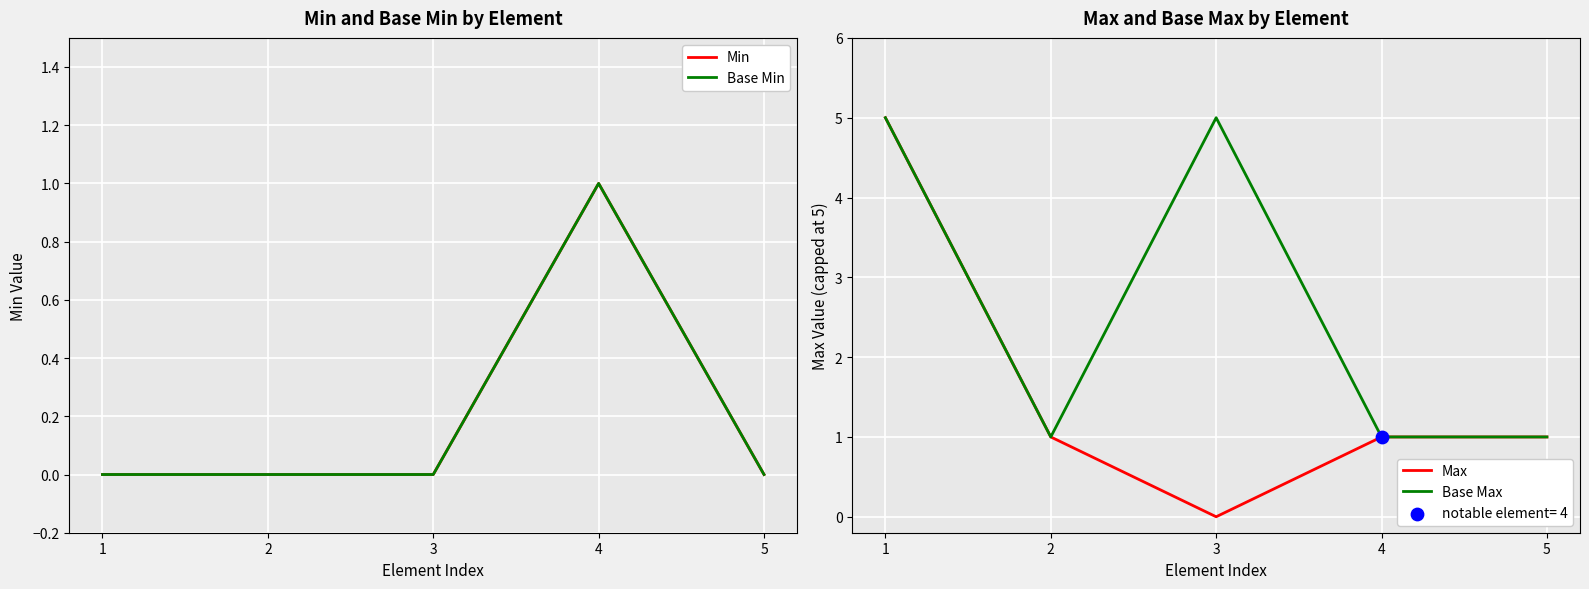

Which series has the largest Y range (max minus min)?

Max